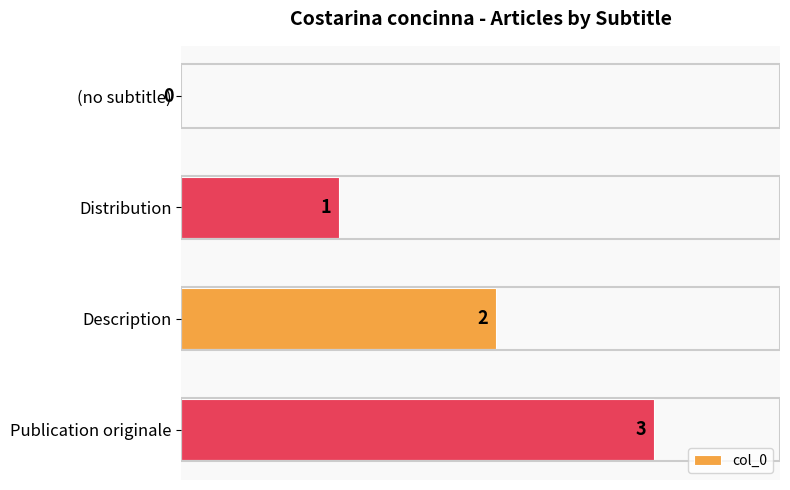

What is the sum of all values?

6